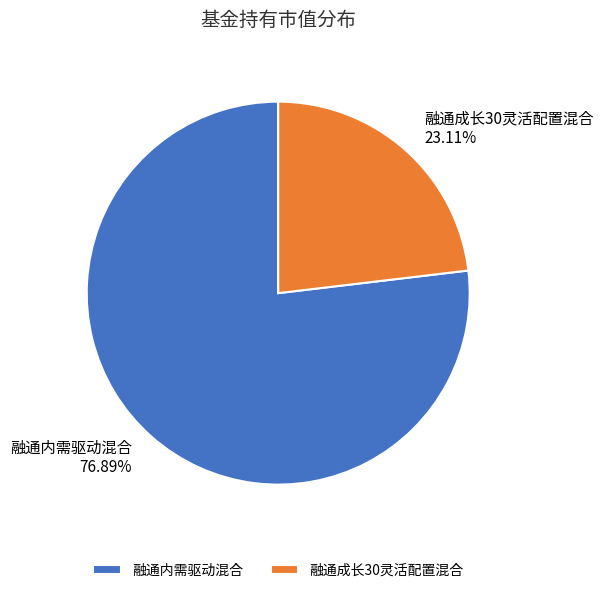

To the nearest percent, what is the combined percentage of 融通成长30灵活配置混合 and 融通内需驱动混合?

100%